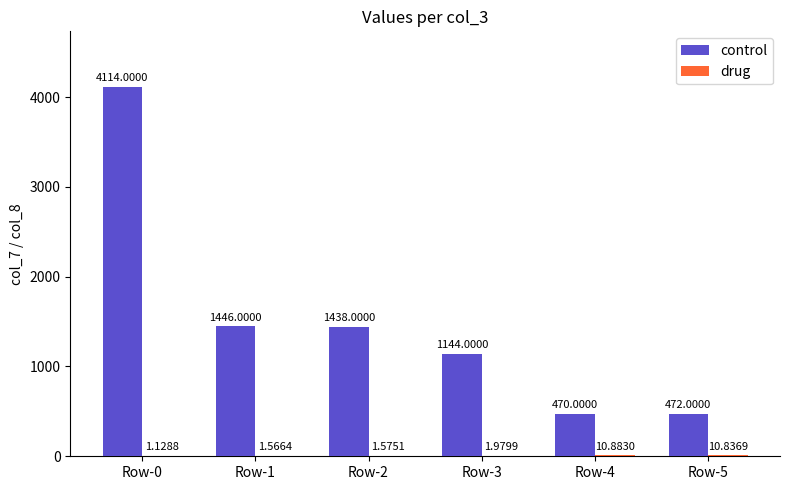

What is the sum of the control values at Row-1 and Row-5?

1918.0